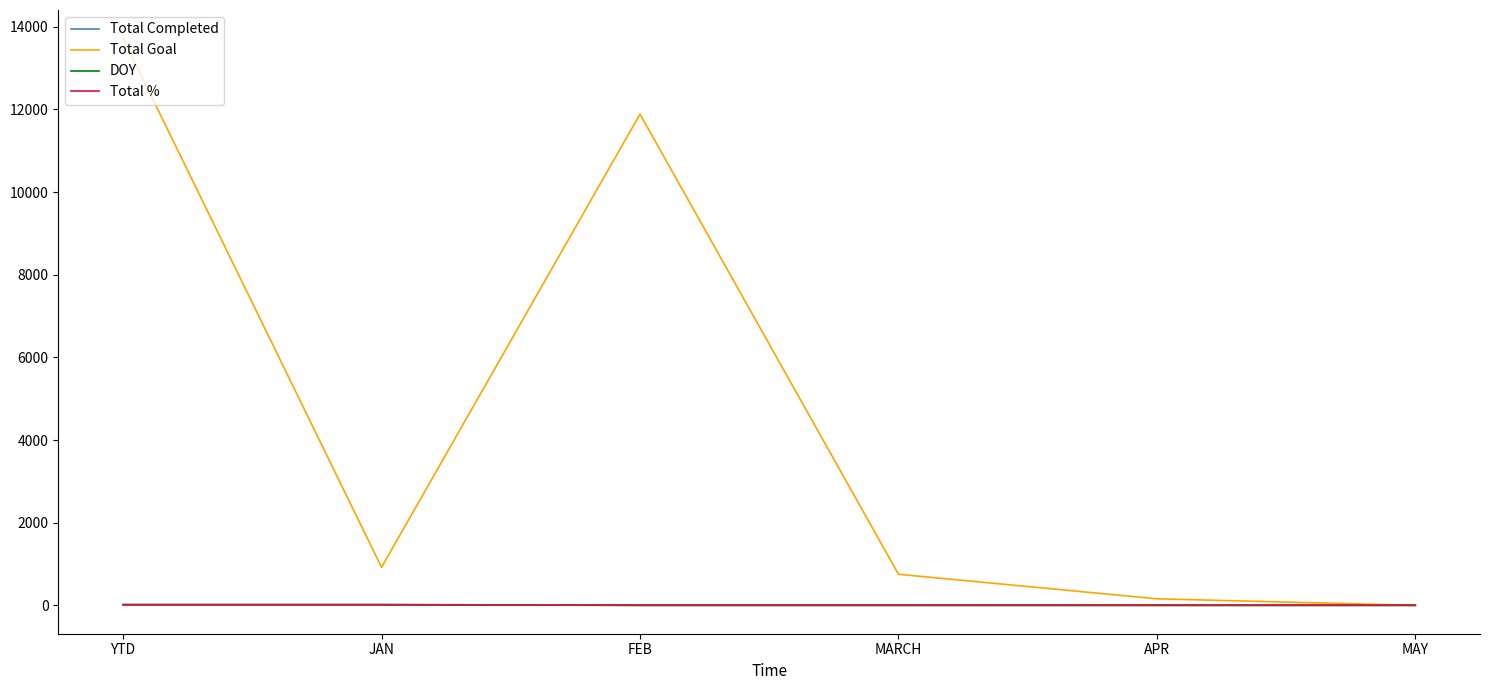

At which category is the sum across all series the highest?

YTD